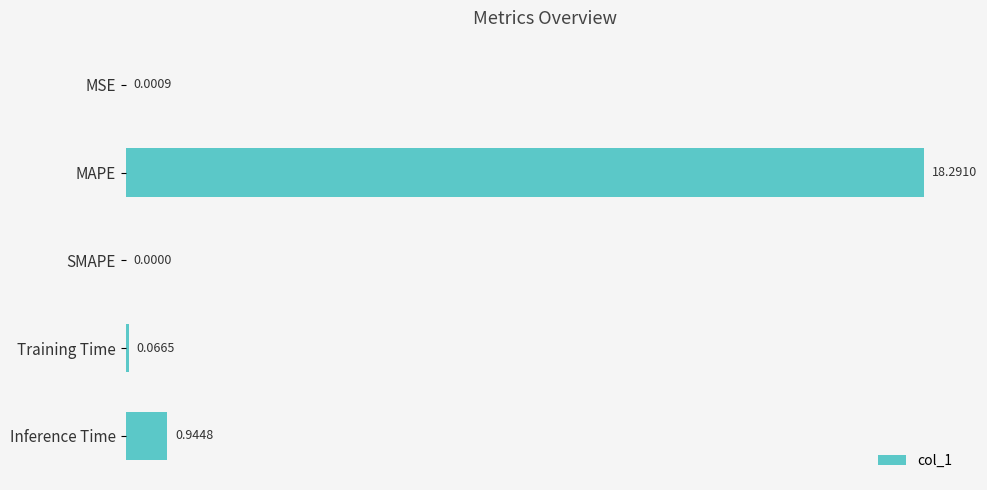

At which label is the value closest to 9?

Inference Time